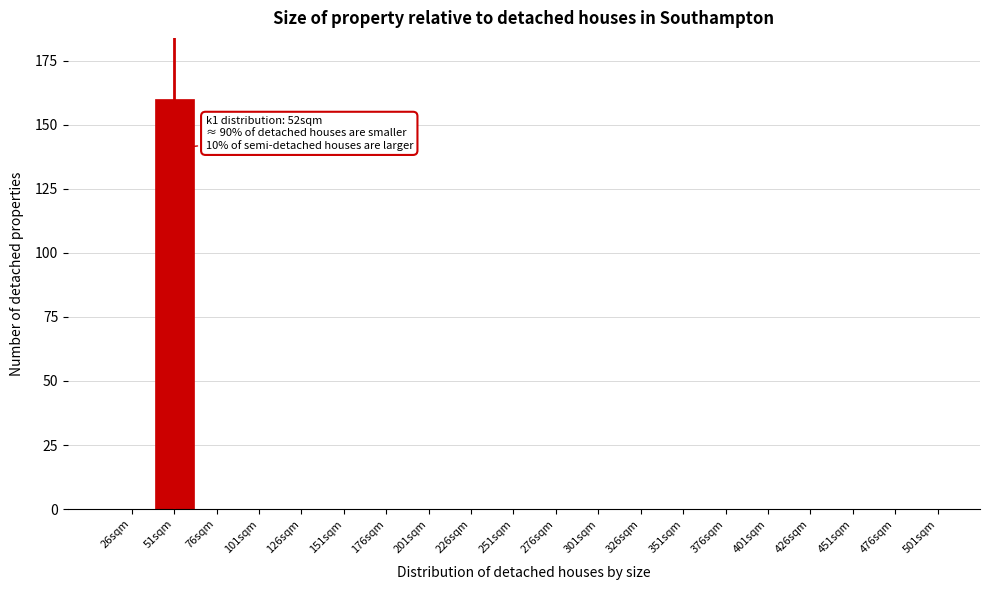

Reading left to right, list all the values displayed in this chart.

26sqm=0	51sqm=160	76sqm=0	101sqm=0	126sqm=0	151sqm=0	176sqm=0	201sqm=0	226sqm=0	251sqm=0	276sqm=0	301sqm=0	326sqm=0	351sqm=0	376sqm=0	401sqm=0	426sqm=0	451sqm=0	476sqm=0	501sqm=0